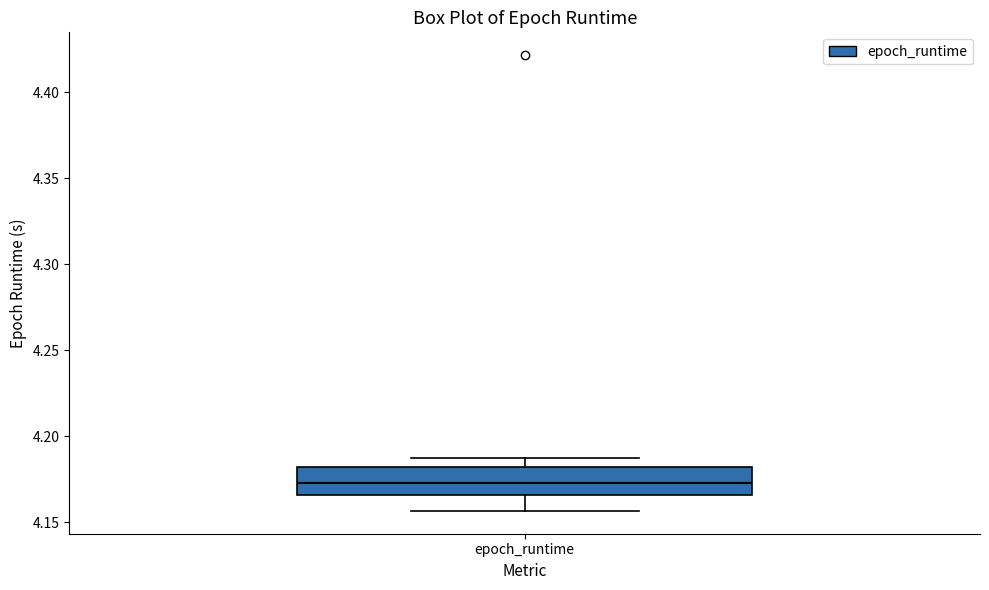

Transcribe this box plot: give where the median line is, the range the box spans, and where the two whiskers end, as read against the y-axis. The values are not printed on the chart, so give them approximately, as read against the axis.

median 4.175, box 4.165 to 4.180, whiskers 4.155 to 4.185